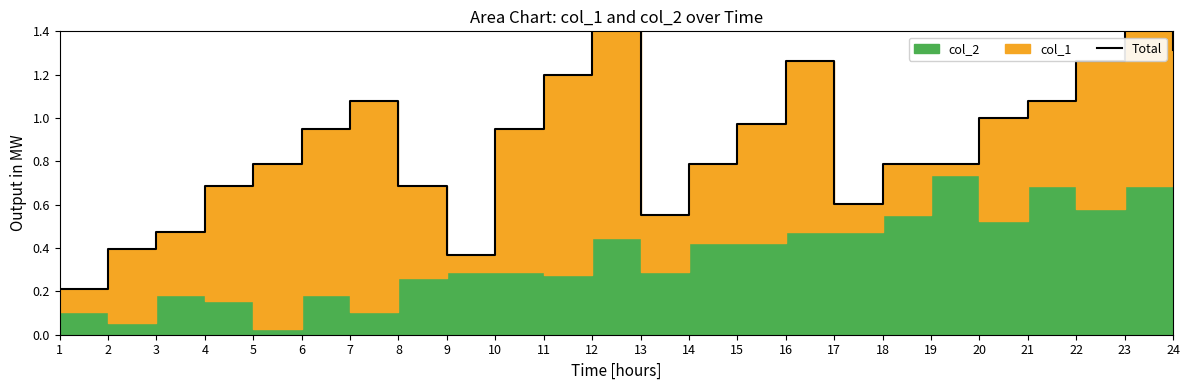

Reading left to right, transcribe all the data shown in this chart.

1=0.2	2=0.4	3=0.5	4=0.7	5=0.8	6=0.9	7=1.1	8=0.7	9=0.4	10=0.9	11=1.2	12=1.4	13=0.6	14=0.8	15=1.0	16=1.3	17=0.6	18=0.8	19=0.8	20=1.0	21=1.1	22=1.3	23=1.6	24=1.3